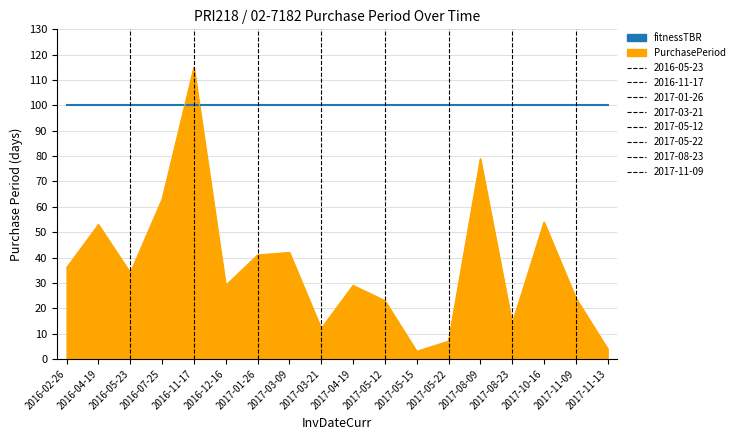

At which category does the chart reach its peak across all series?

2016-11-17